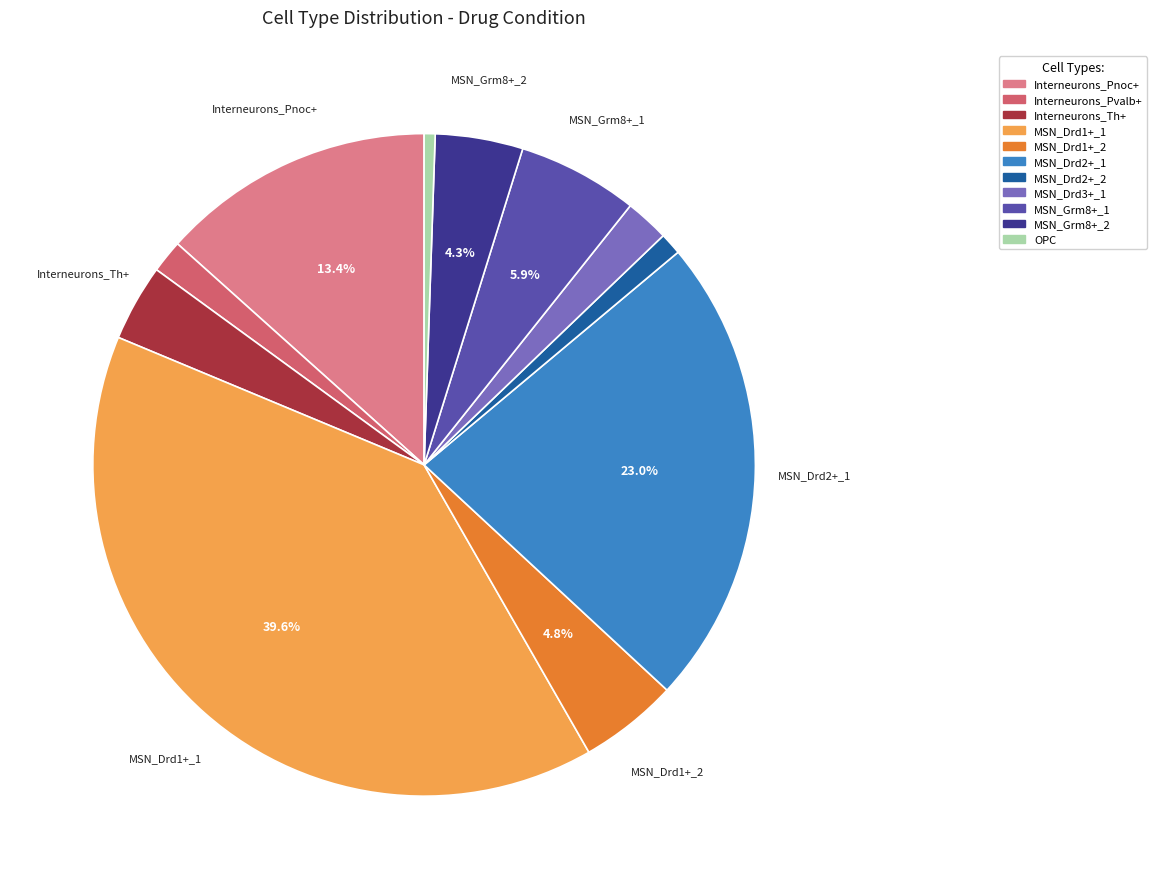

Is MSN_Drd2+_1 the majority of the pie?

No